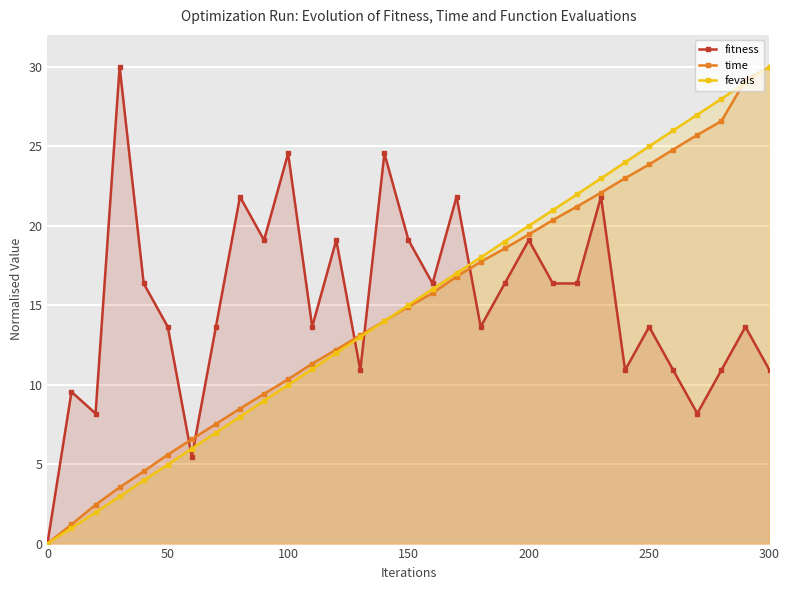

How many categories are shown in the chart?

31